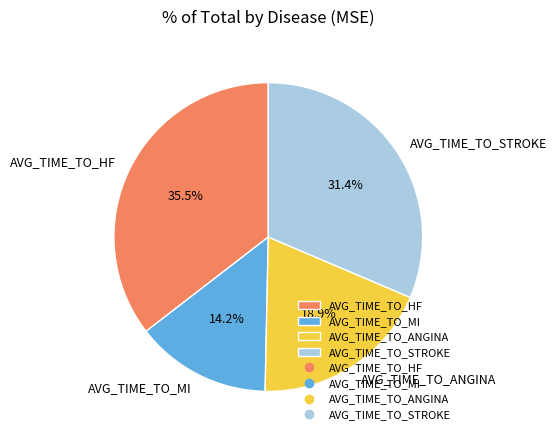

How much of the chart is everything except AVG_TIME_TO_ANGINA?

81.1%